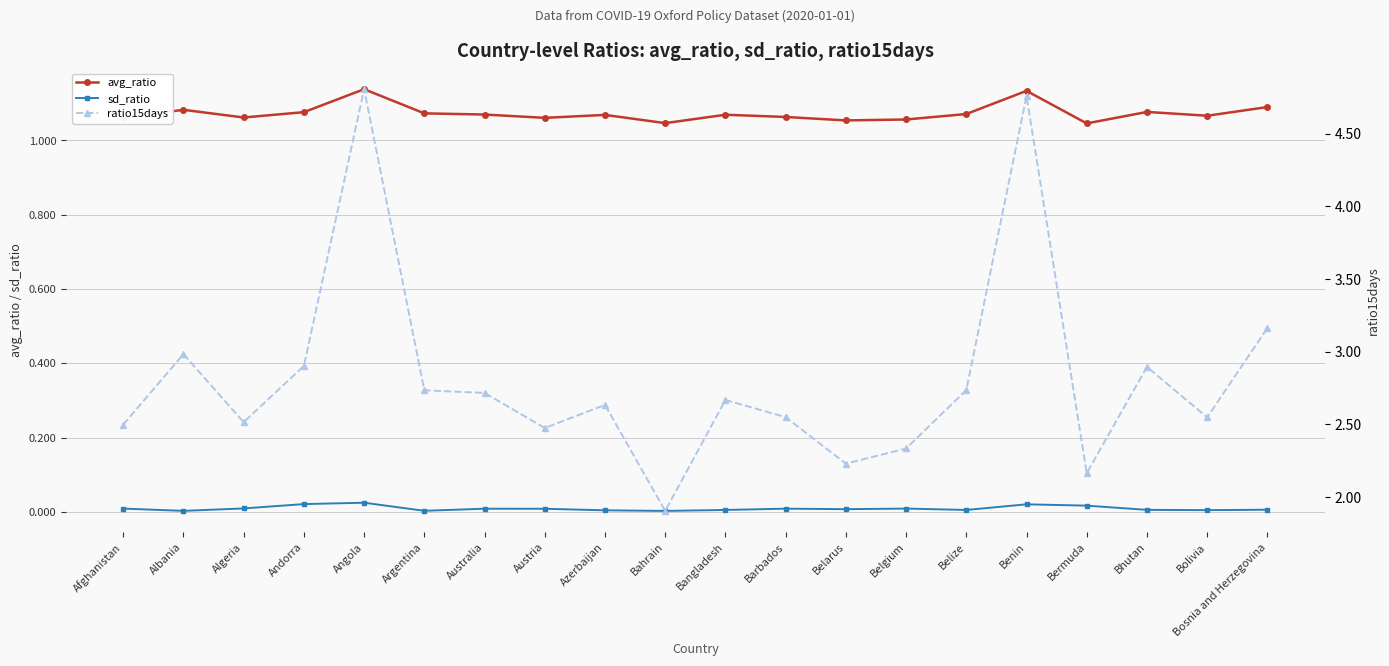

True or false: ratio15days has a value of 3.8 at Bangladesh.

False